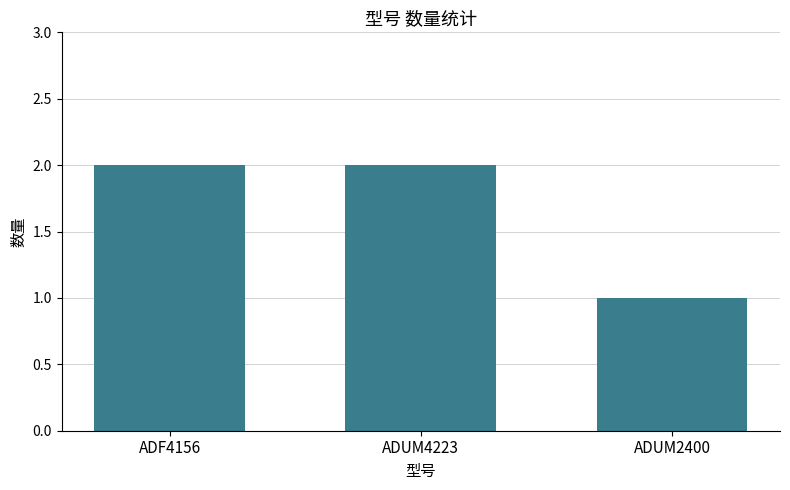

Where is the data nearest to the value 1?

ADUM2400